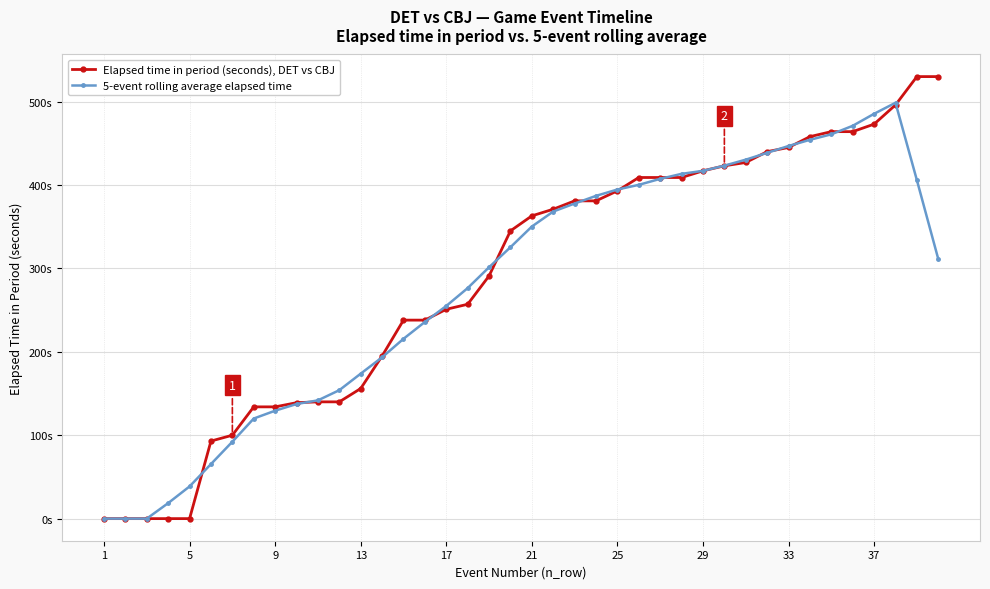

Is this an area chart (filled region under the line)?

No